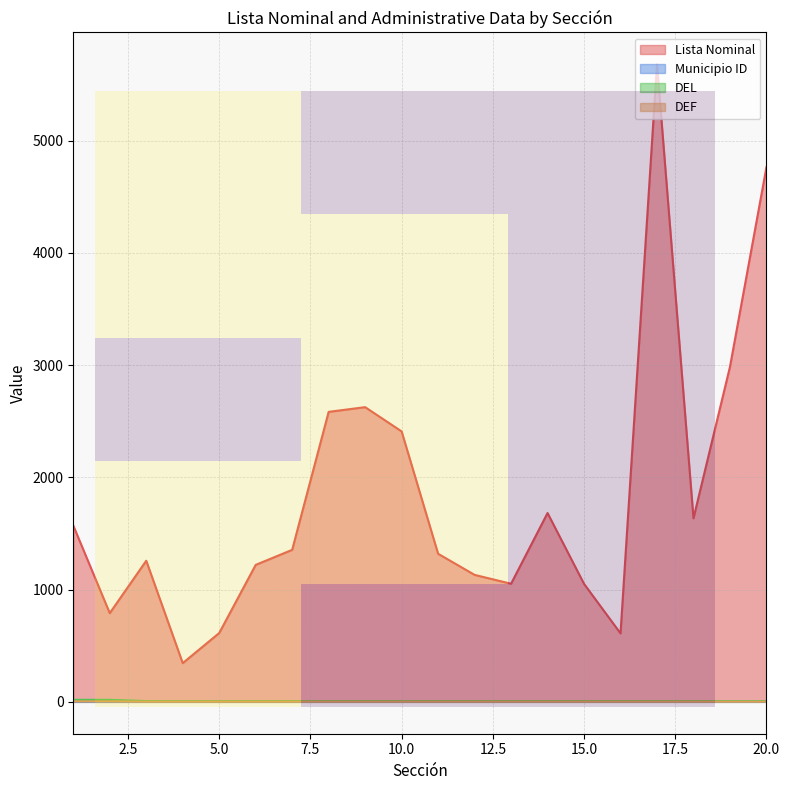

True or false: row_2 has a value of 0.5 at 0.0.

False